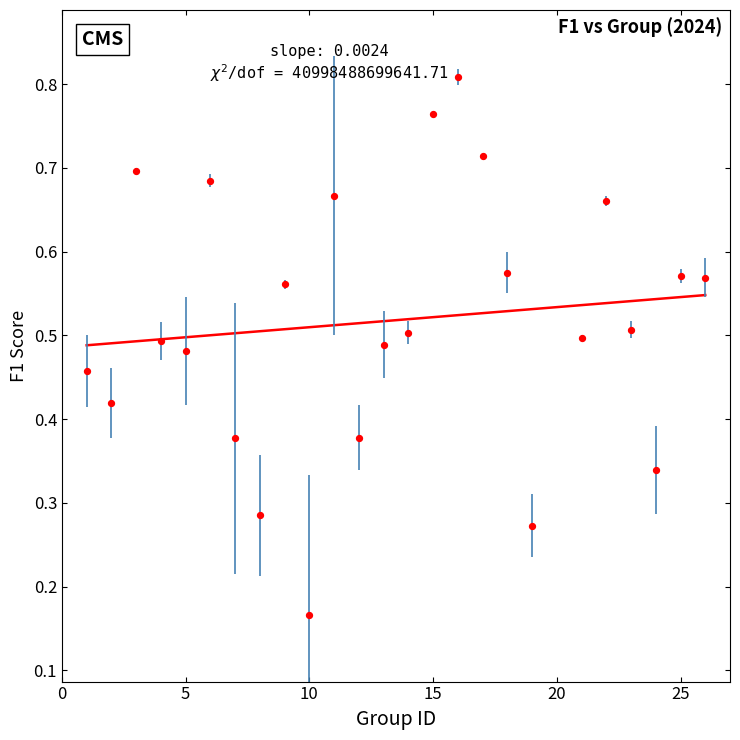

What is the range of X values (max minus min)?

25.0